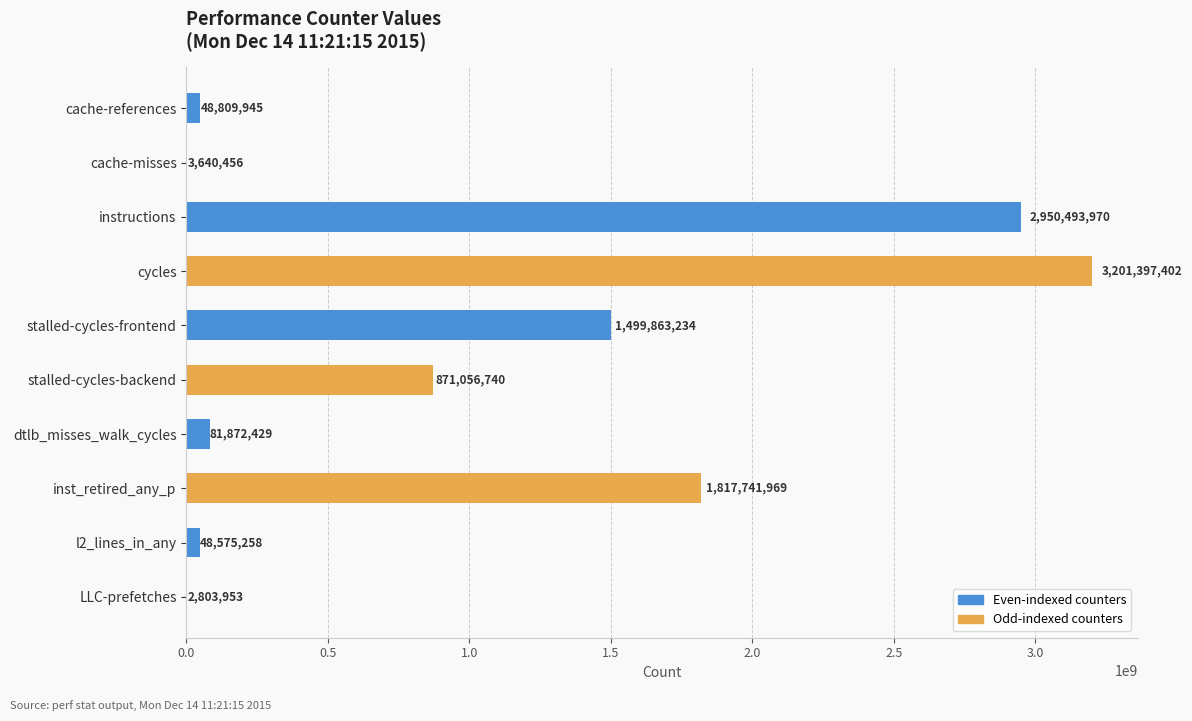

At which category does the chart reach its peak across all series?

cycles